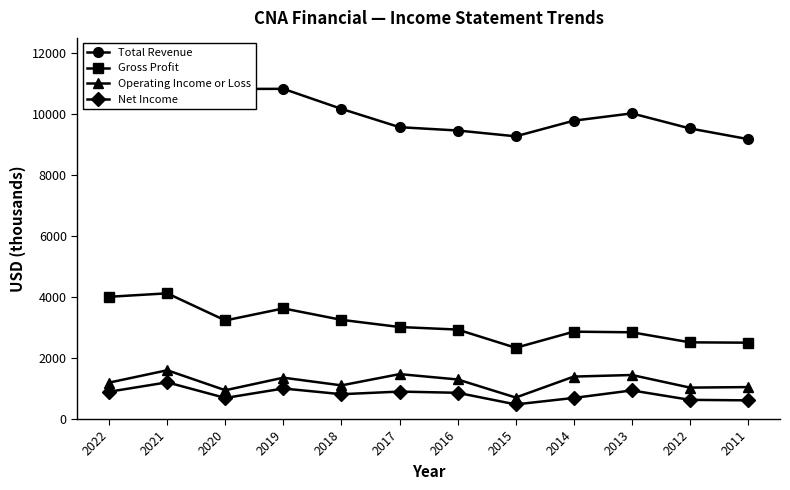

True or false: Net Income and Operating Income or Loss intersect in this chart.

False